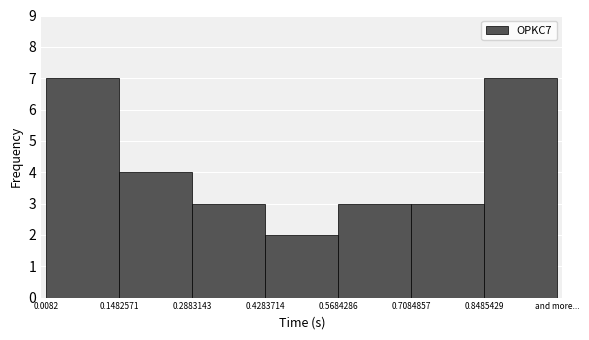

Reading right to left, extract all data points from this chart.

and more...=7	0.8485429=3	0.5684286=3	0.4283714=2	0.2883143=3	0.1482571=4	0.0082=7